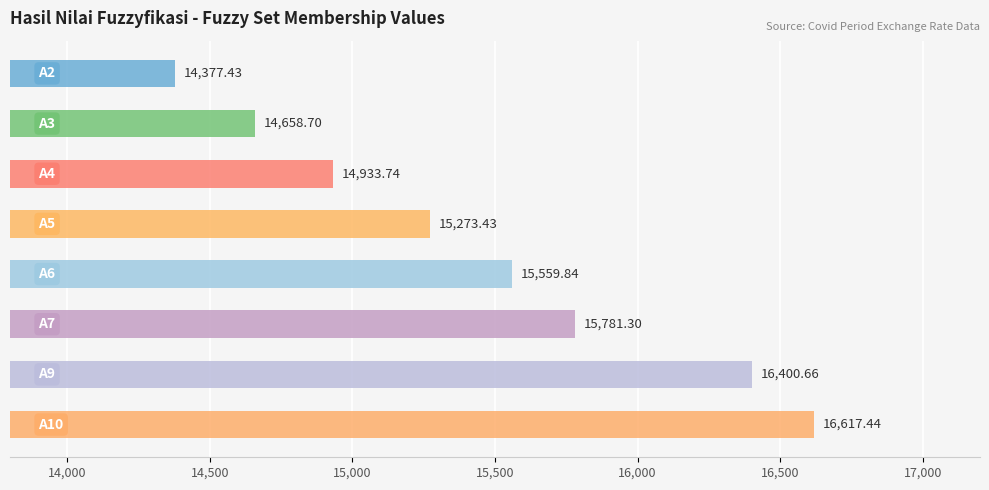

How many data points are less than 15559?

4